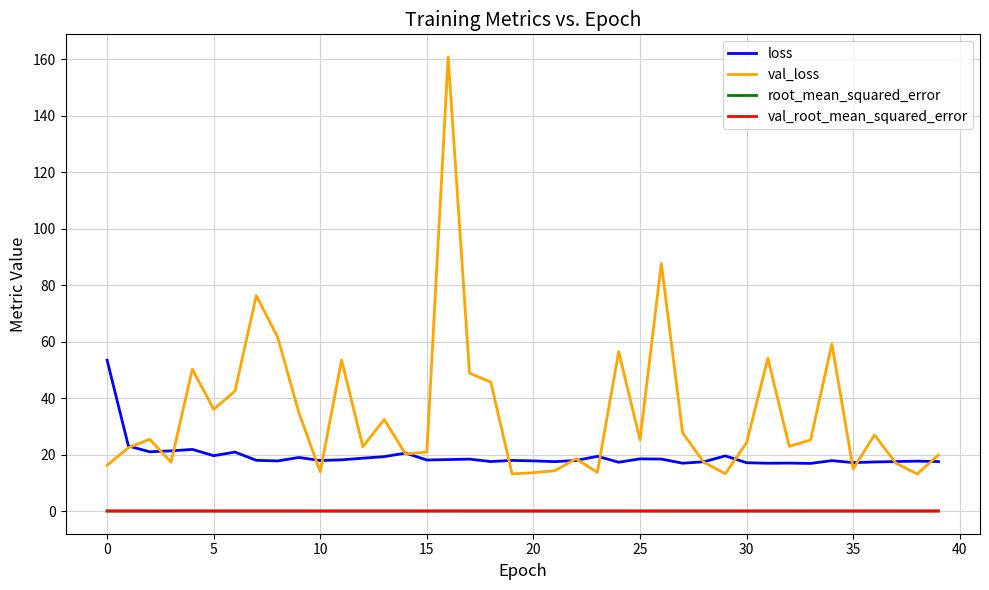

True or false: root_mean_squared_error and loss cross at least once.

False